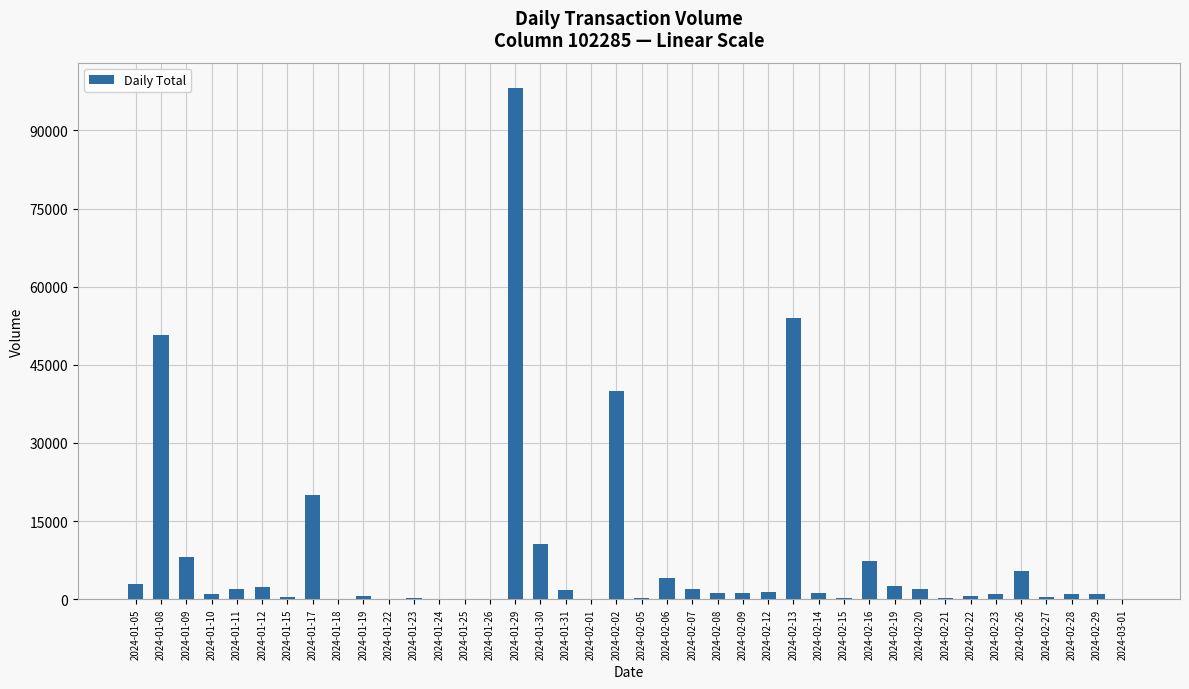

What is the sum of all values?

326300